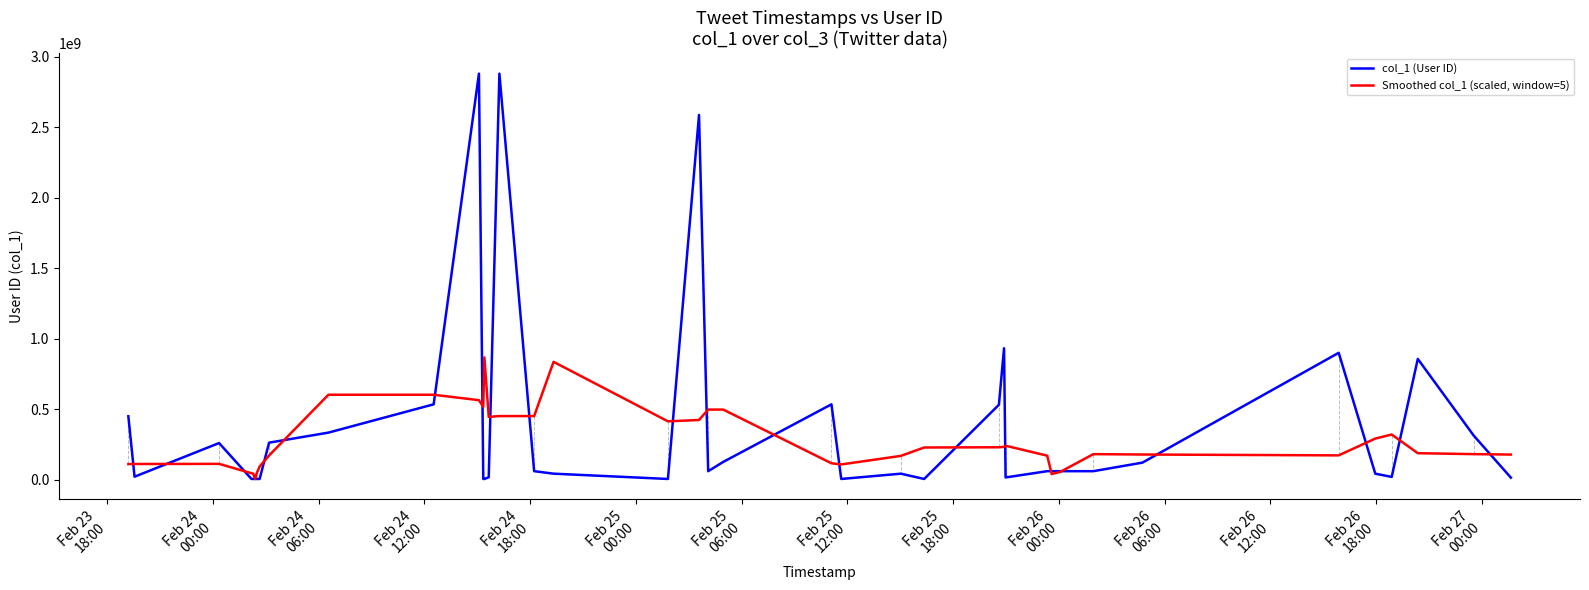

What is the highest value of the col_1 (User ID) series?

2880392523.0